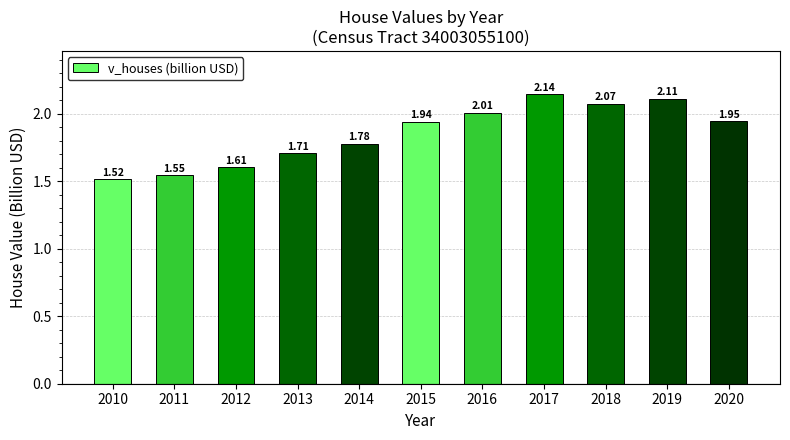

What is the change in value from 2012 to 2019?

+0.5